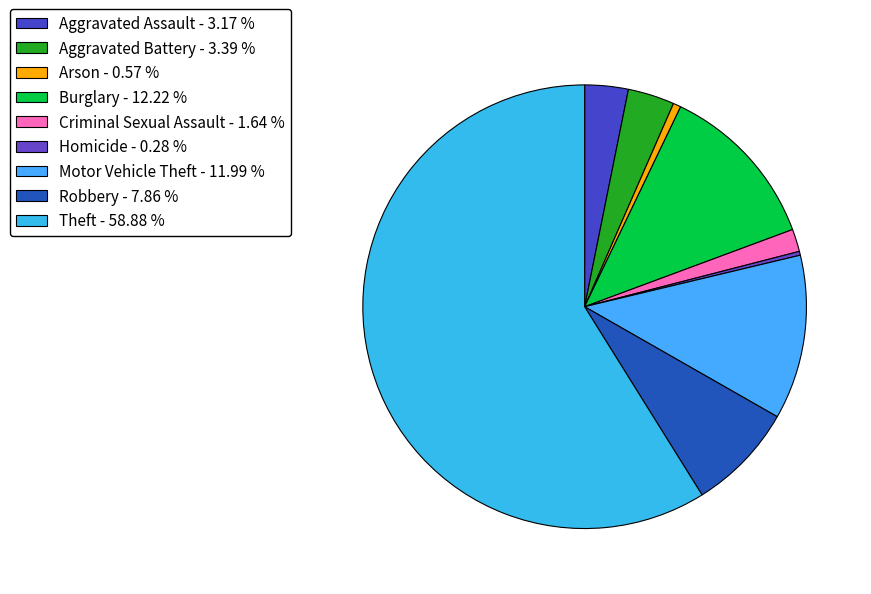

Rank the categories by value from lowest to highest.

Homicide, Arson, Criminal Sexual Assault, Aggravated Assault, Aggravated Battery, Robbery, Motor Vehicle Theft, Burglary, Theft